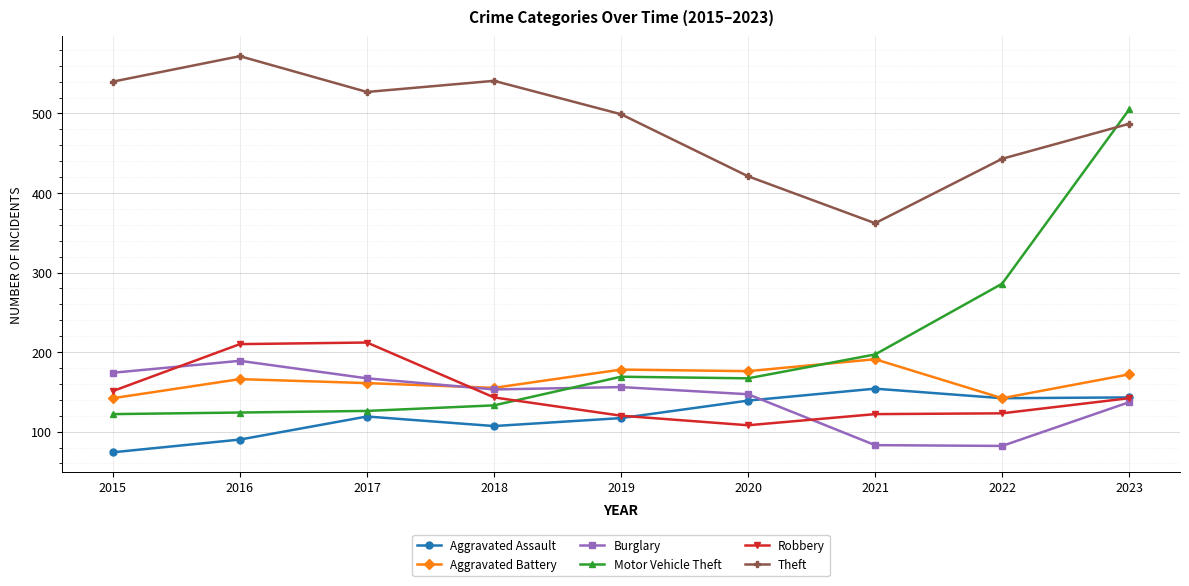

At which category does Aggravated Battery reach its first local valley?

2018